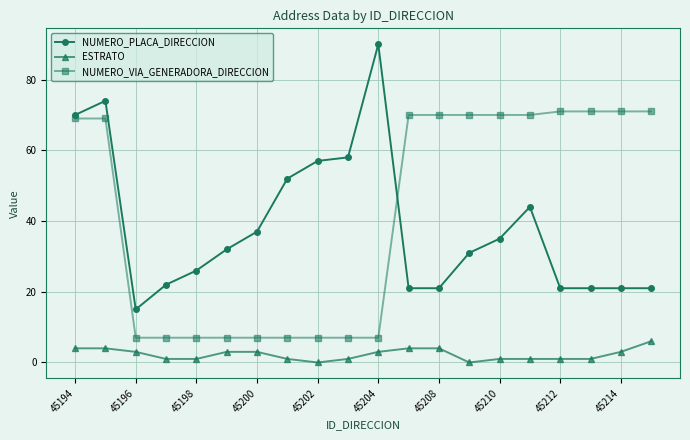

Does the chart display data point markers on the line(s)?

Yes